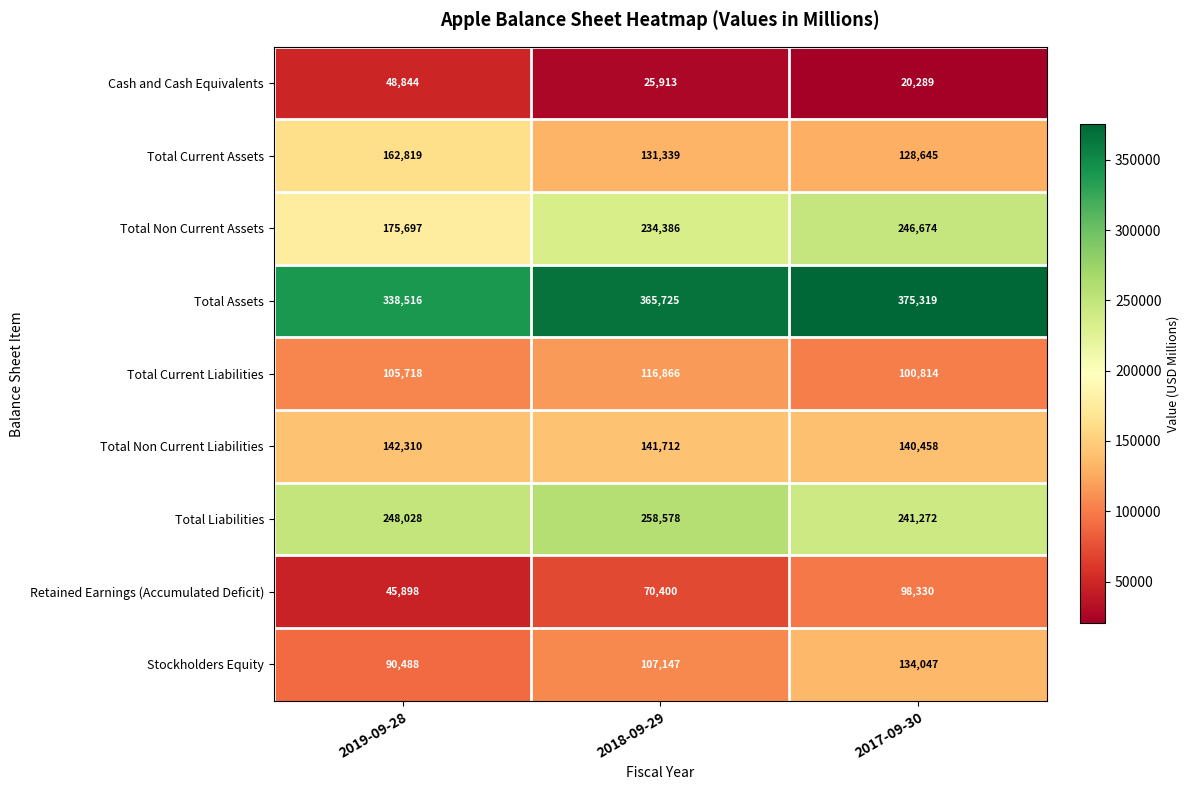

At how many categories does at least one series exceed 266132?

3